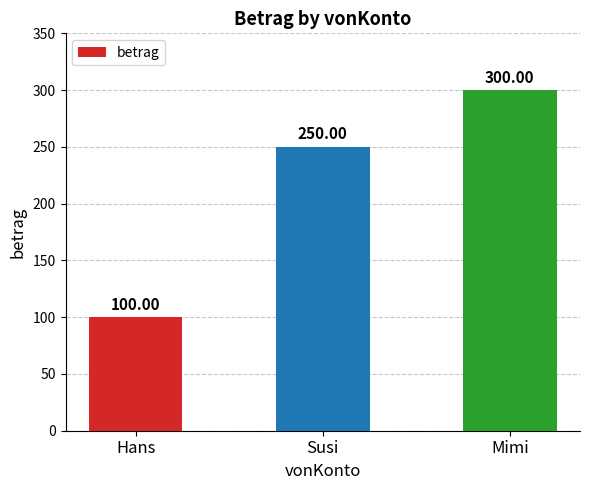

Reading left to right, transcribe all the data shown in this chart.

Hans=100	Susi=250	Mimi=300